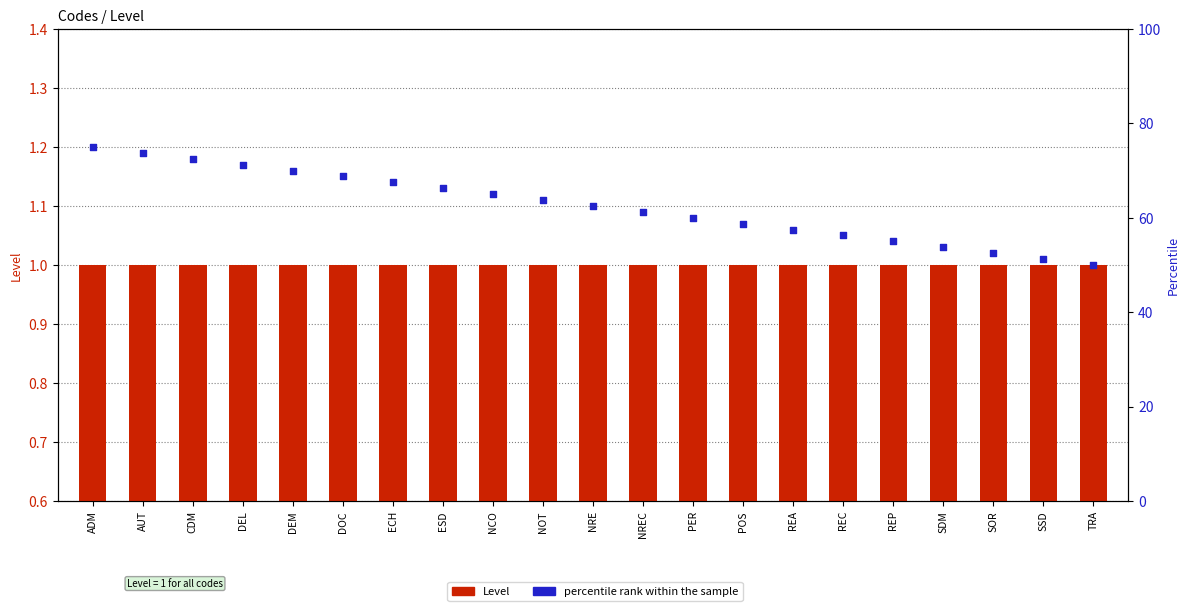

Which series has the widest spread of Y values?

percentile rank within the sample